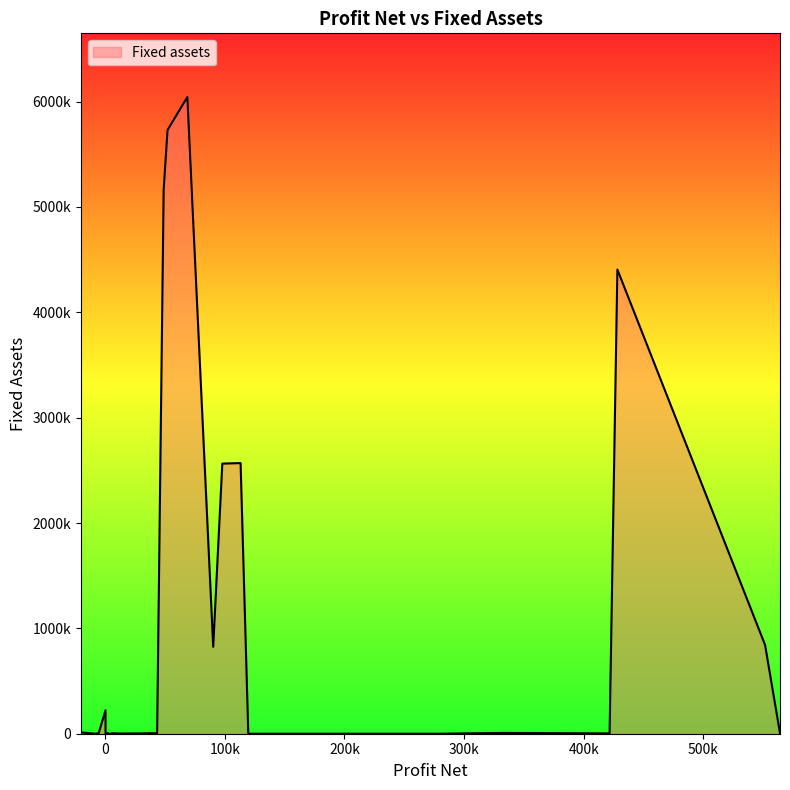

Rank the categories by value from lowest to highest.

3, 4, 5, 6, 7, 8, 19, 20, 21, 24, 18, 29, 0, 22, 26, 28, 1, 23, 27, 2, 25, 17, 16, 9, 14, 15, 10, 11, 13, 12